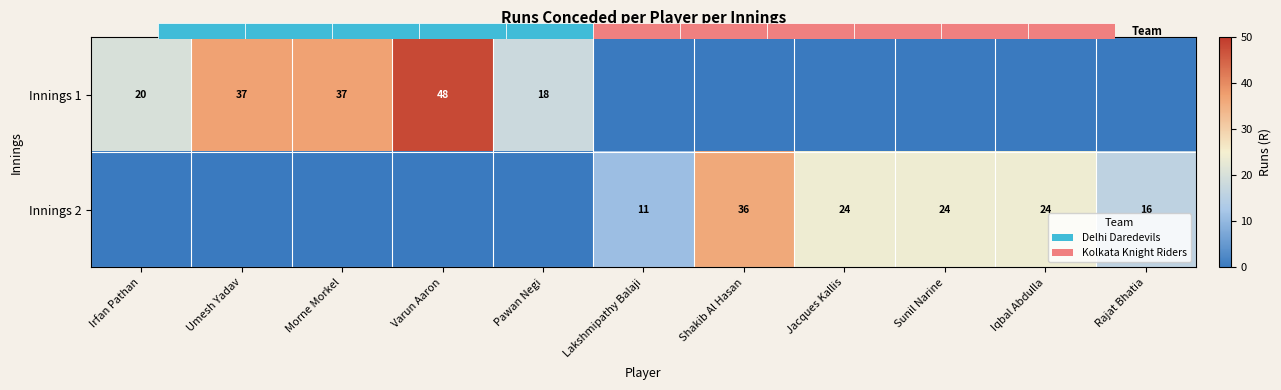

True or false: Innings 1 has a value of -21 at Lakshmipathy Balaji.

False